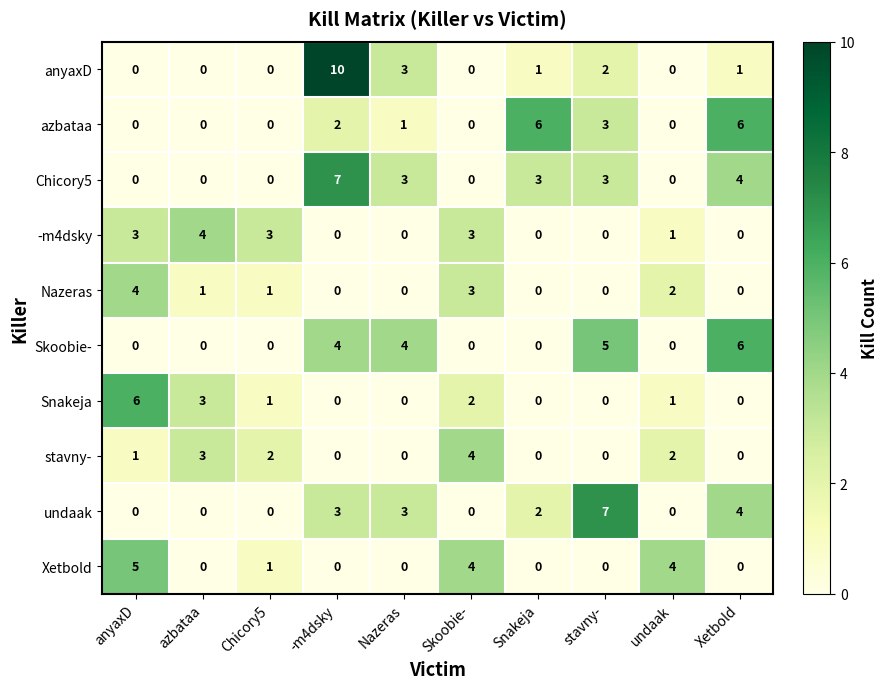

At which category is the sum across all series the highest?

-m4dsky